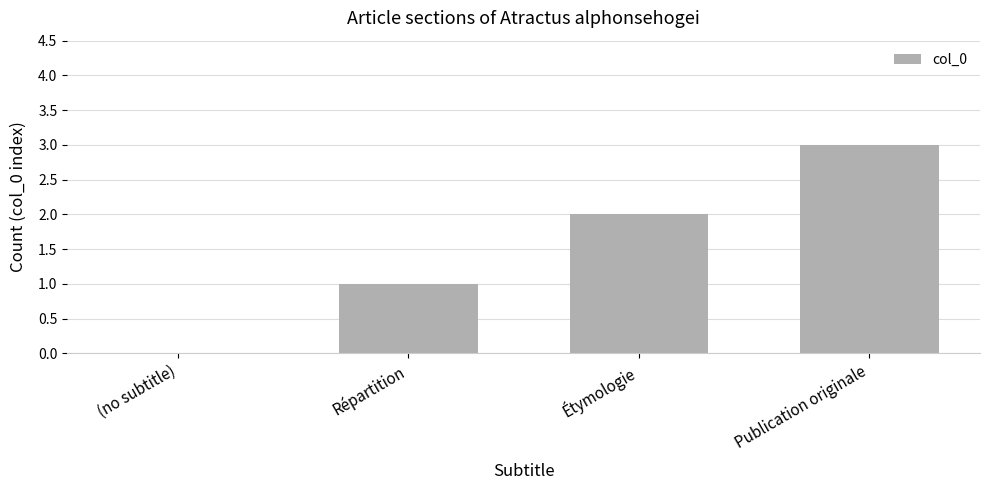

What is the average value?

2